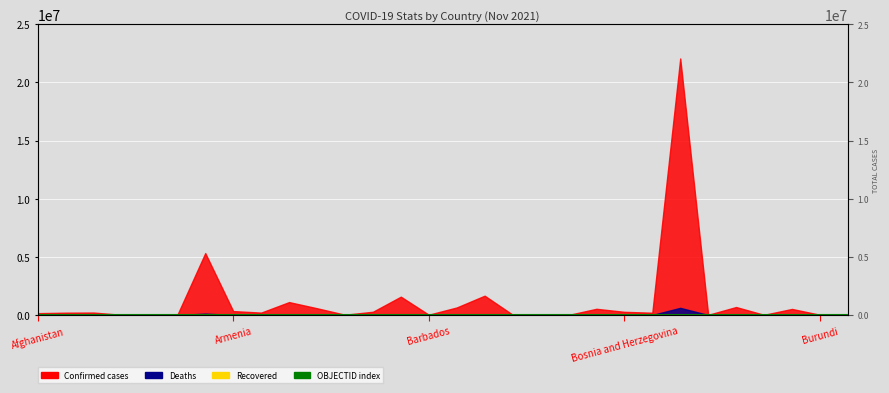

Does the chart display data point markers on the line(s)?

No